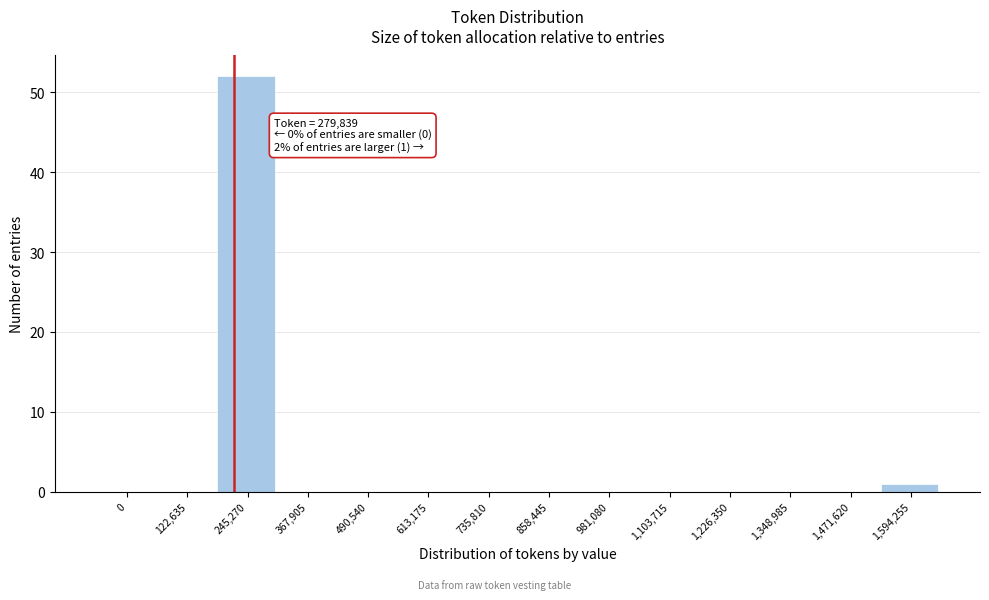

Reading left to right, what are all the values shown in this chart?

0=0	122,635=0	245,270=52	367,905=0	490,540=0	613,175=0	735,810=0	858,445=0	981,080=0	1,103,715=0	1,226,350=0	1,348,985=0	1,471,620=0	1,594,255=1